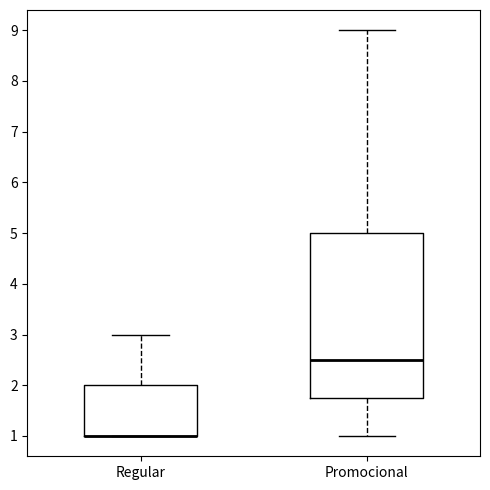

Where does the median line of the box for Promocional sit on the y-axis? The values are not printed on the chart, so give them approximately, as read against the axis.

2.5